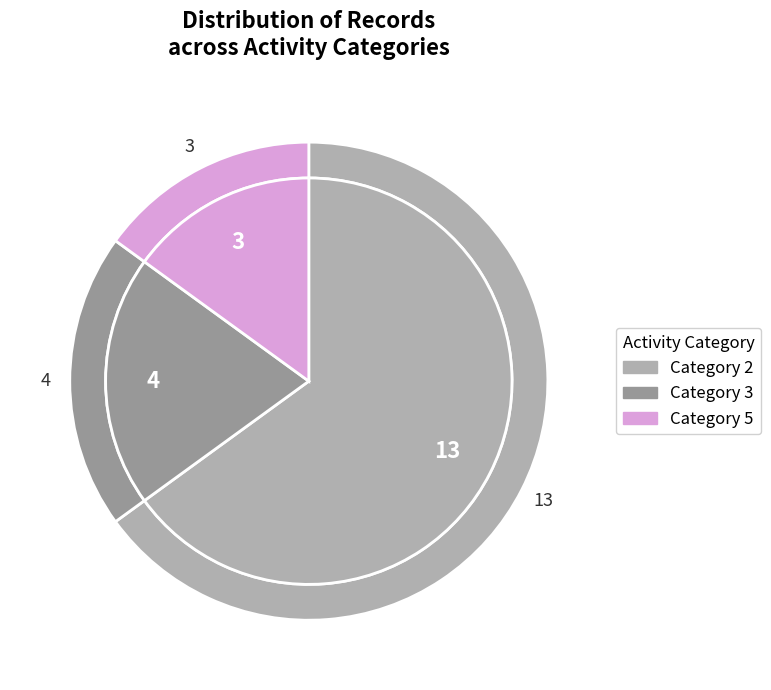

What is the change in value from 3 to 5?

-1